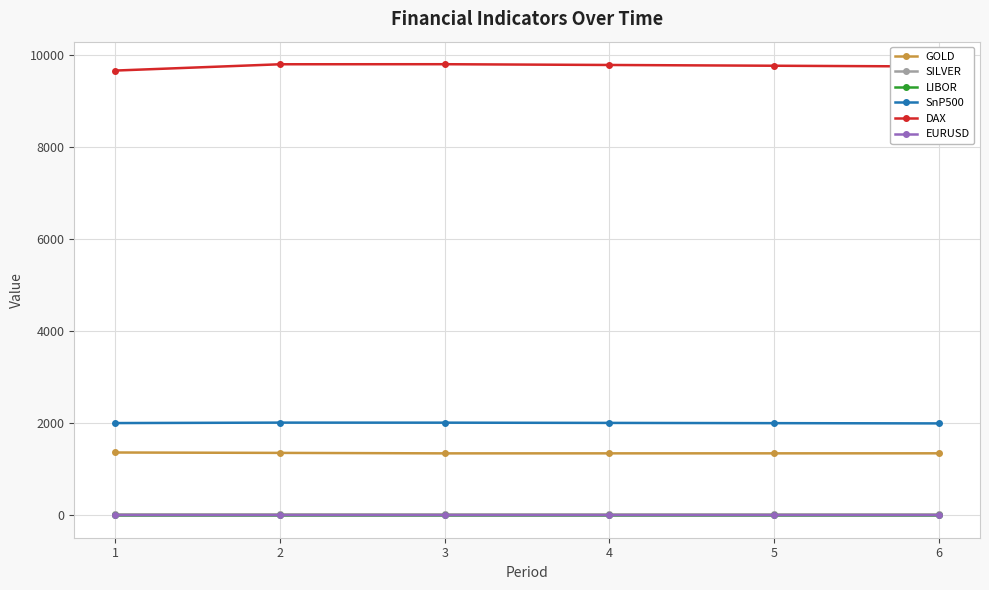

How many categories are shown in the chart?

6